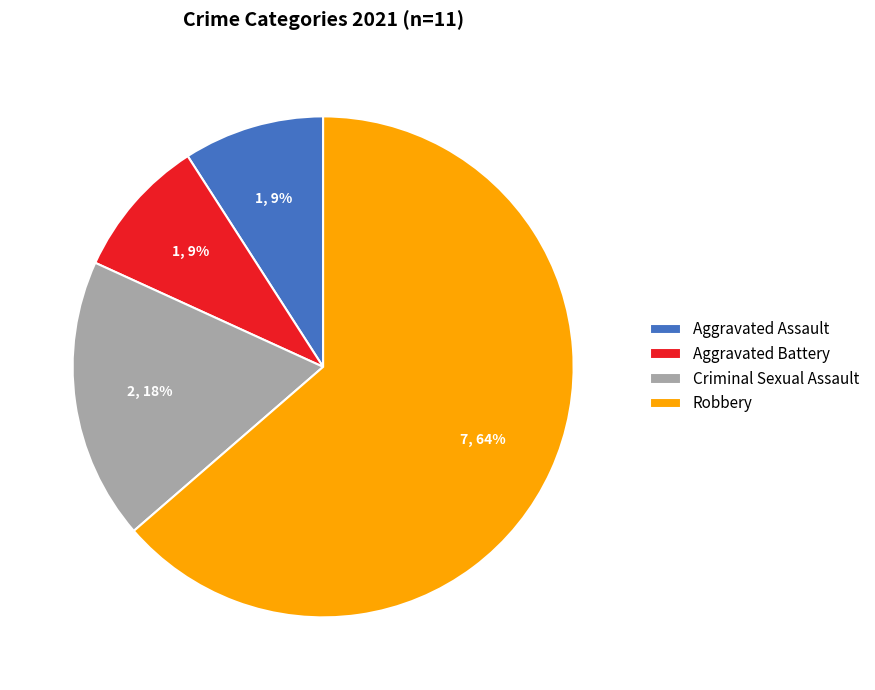

Which has a higher value, Robbery or Aggravated Battery?

Robbery